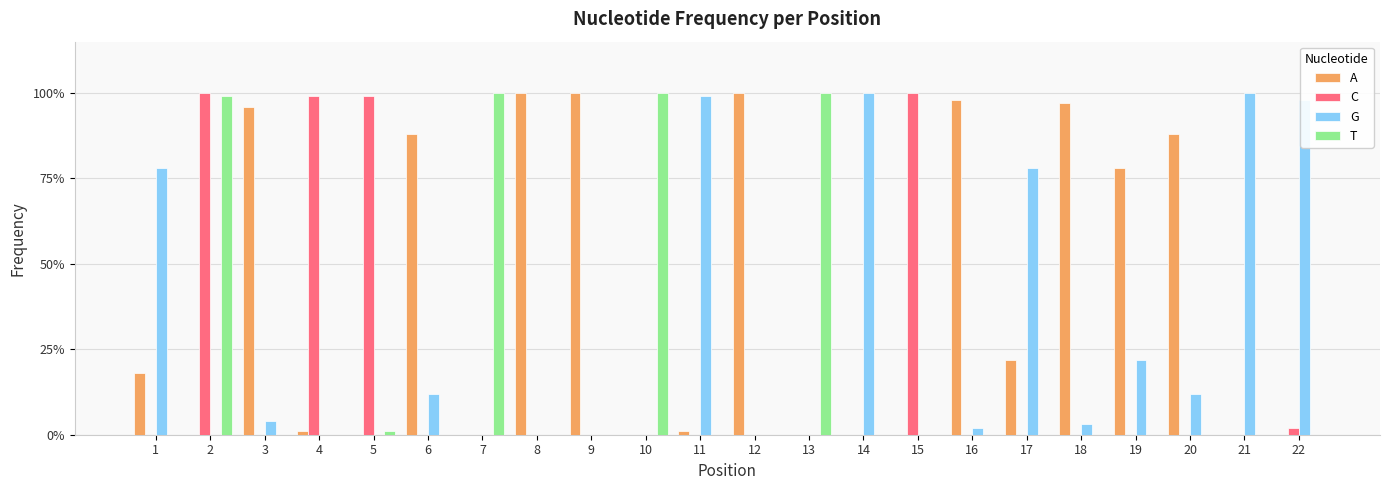

What are all the series names shown in the legend?

A, C, G, T